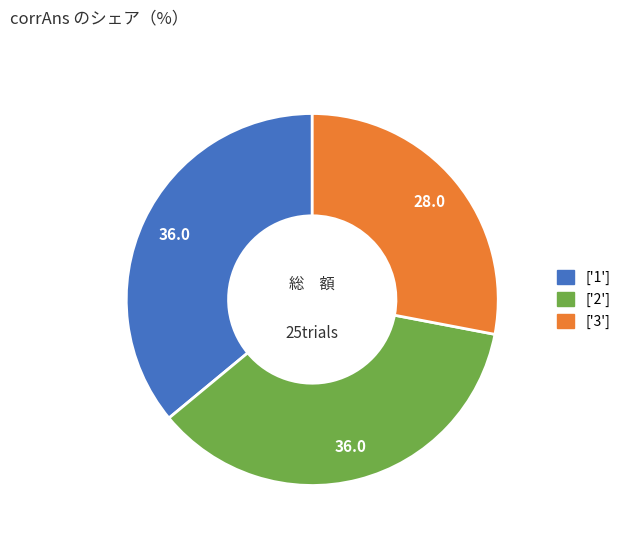

Is there a majority slice in this chart?

No